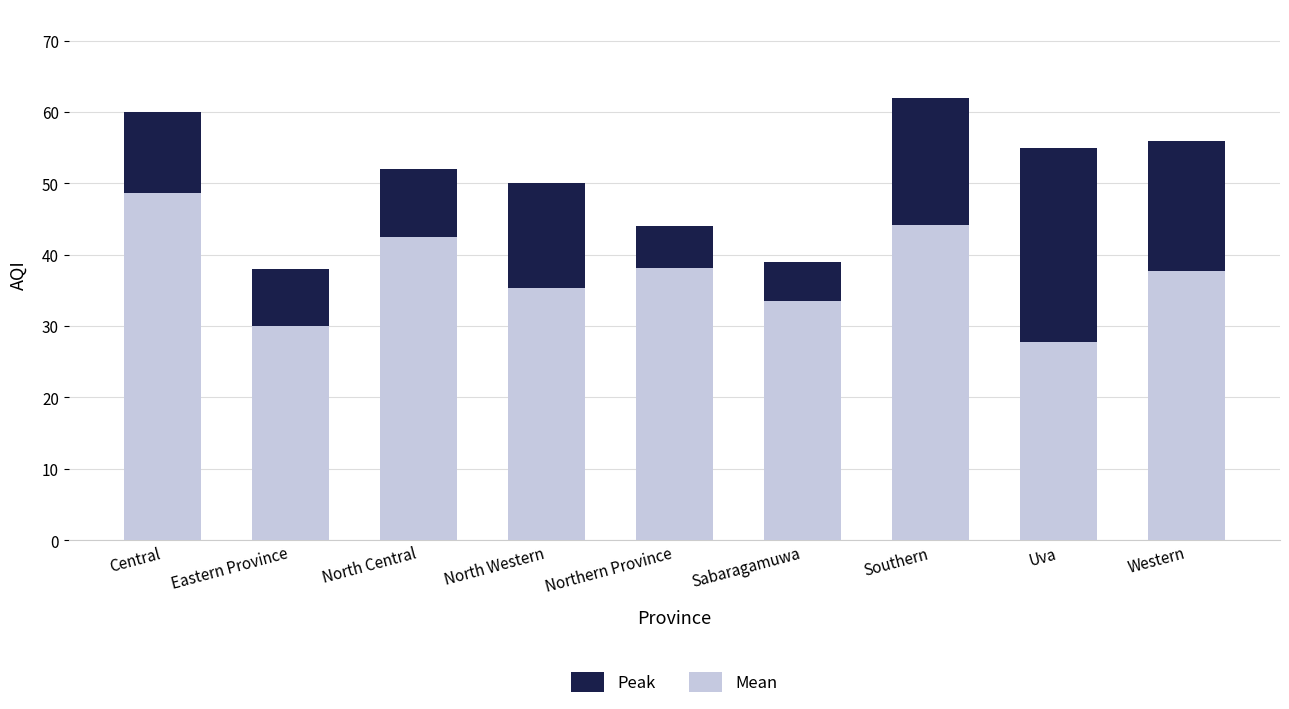

Rank the series by their maximum value, from lowest to highest.

Mean, Peak